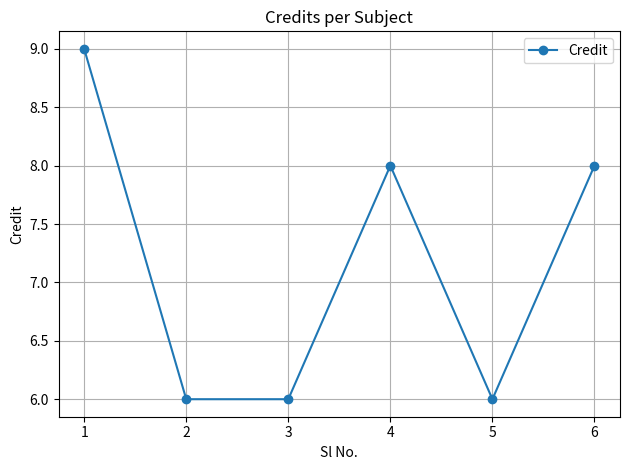

Reading right to left, what are all the values shown in this chart?

6=8	5=6	4=8	3=6	2=6	1=9